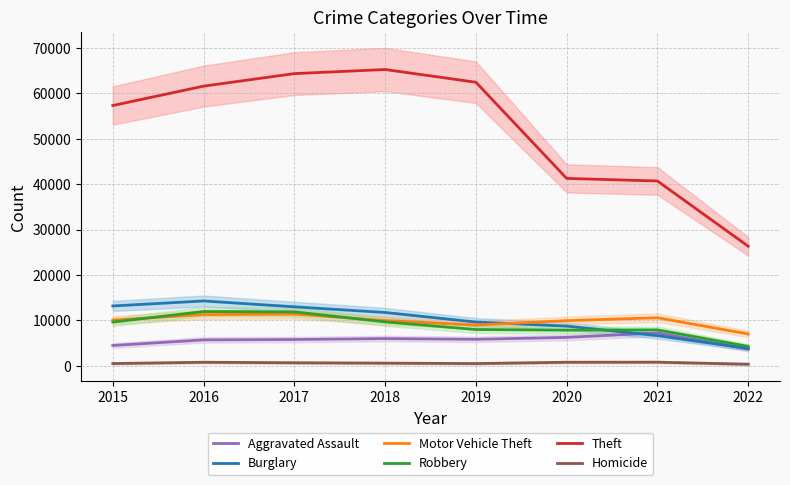

Reading right to left, extract all data points from this chart.

Aggravated Assault: 2022=3684	2021=7243	2020=6263	2019=5840	2018=6001	2017=5793	2016=5712	2015=4480
Burglary: 2022=3821	2021=6654	2020=8754	2019=9639	2018=11746	2017=13001	2016=14289	2015=13184
Motor Vehicle Theft: 2022=7009	2021=10593	2020=9953	2019=8978	2018=9983	2017=11380	2016=11286	2015=10068
Robbery: 2022=4275	2021=7919	2020=7855	2019=7994	2018=9679	2017=11880	2016=11960	2015=9638
Theft: 2022=26342	2021=40720	2020=41290	2019=62476	2018=65281	2017=64380	2016=61618	2015=57347
Homicide: 2022=350	2021=801	2020=785	2019=498	2018=589	2017=672	2016=786	2015=496